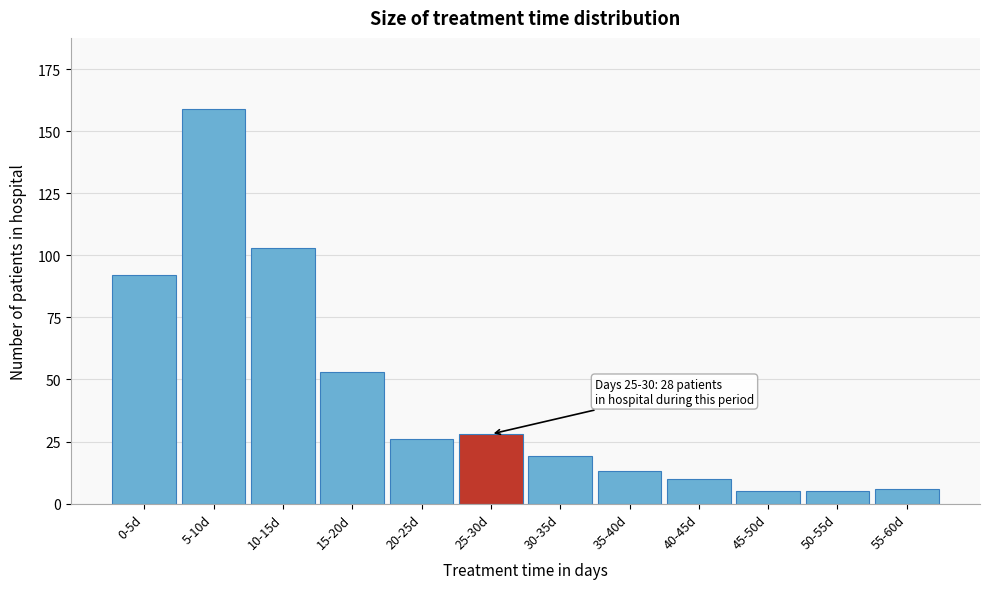

Reading left to right, extract all data points from this chart.

0-5d=92	5-10d=159	10-15d=103	15-20d=53	20-25d=26	25-30d=28	30-35d=19	35-40d=13	40-45d=10	45-50d=5	50-55d=5	55-60d=6